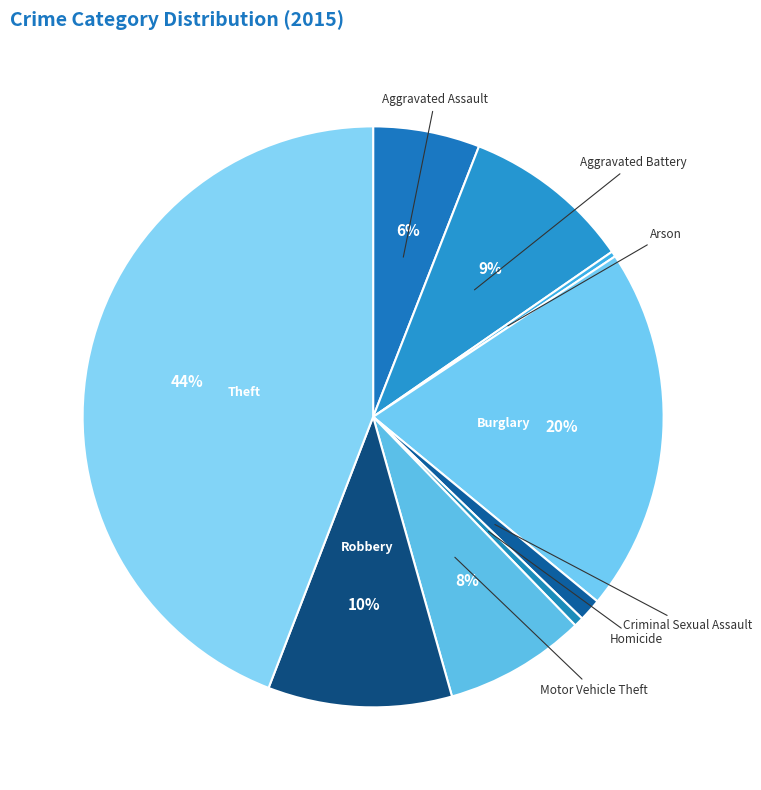

To the nearest percent, what is the difference between the Theft and Robbery slice percentages?

34%